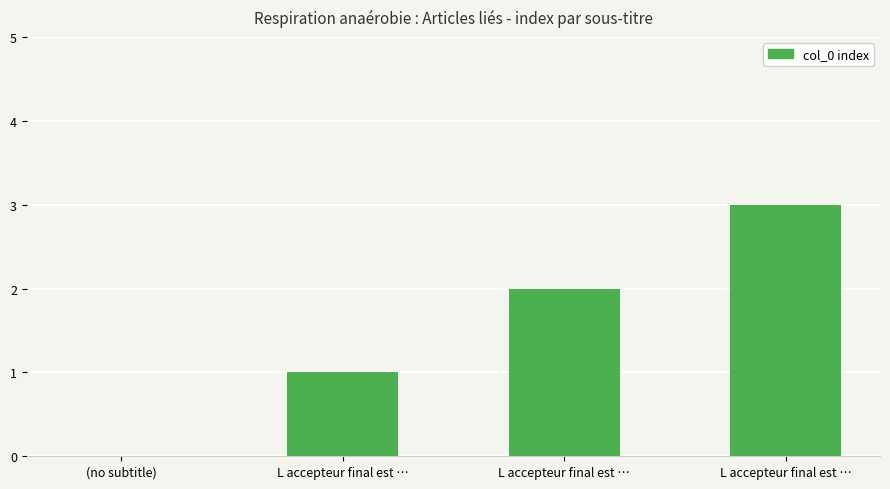

How many data points does each series have?

4